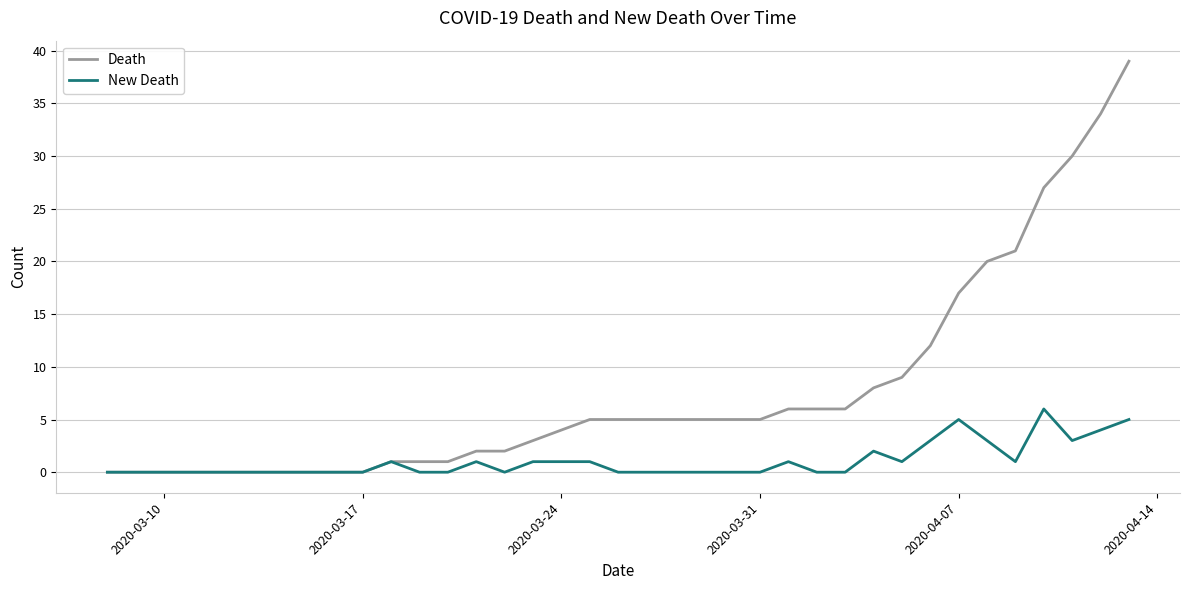

List the series in order of their peak value, highest first.

Death, New Death